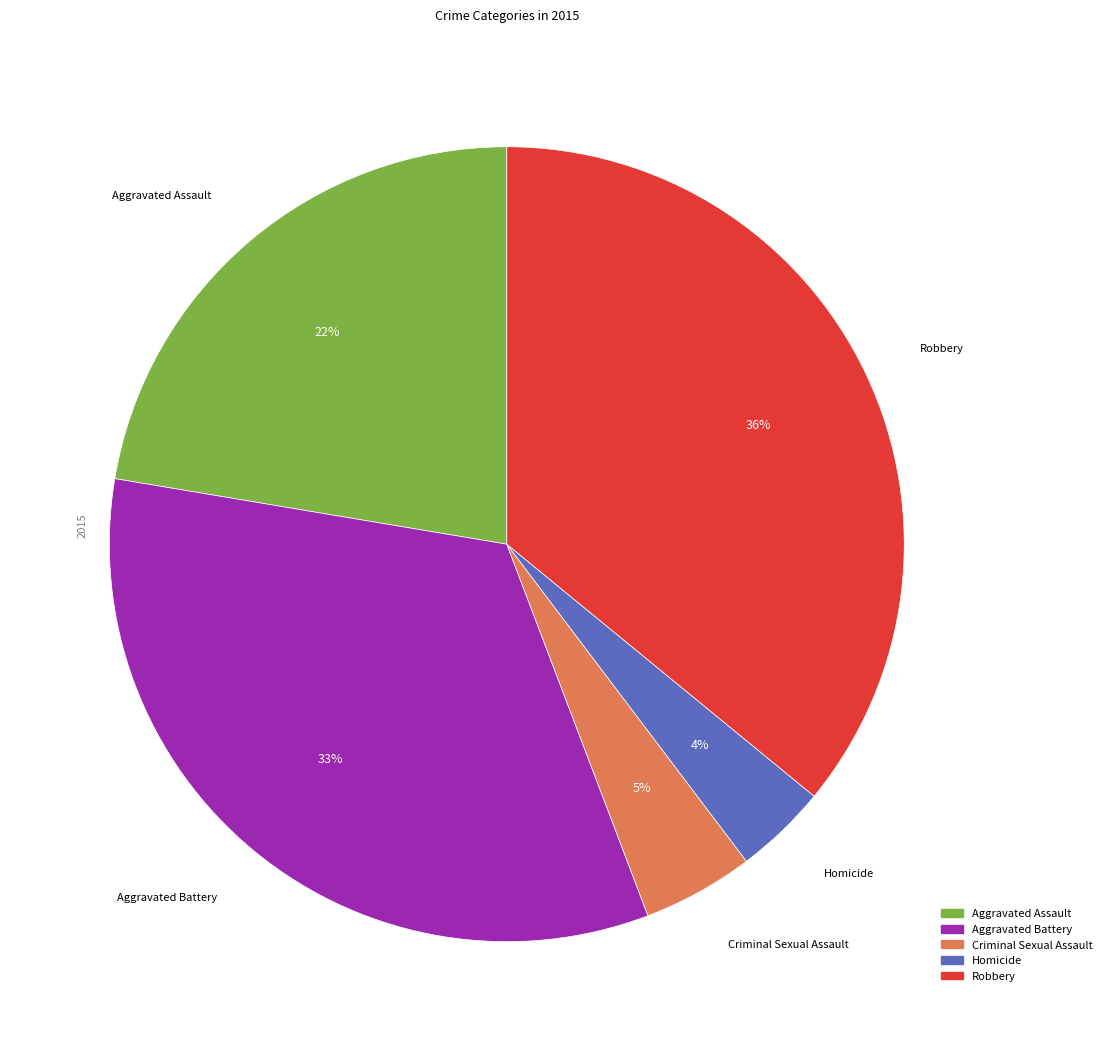

To the nearest percent, what is the average slice percentage?

20%